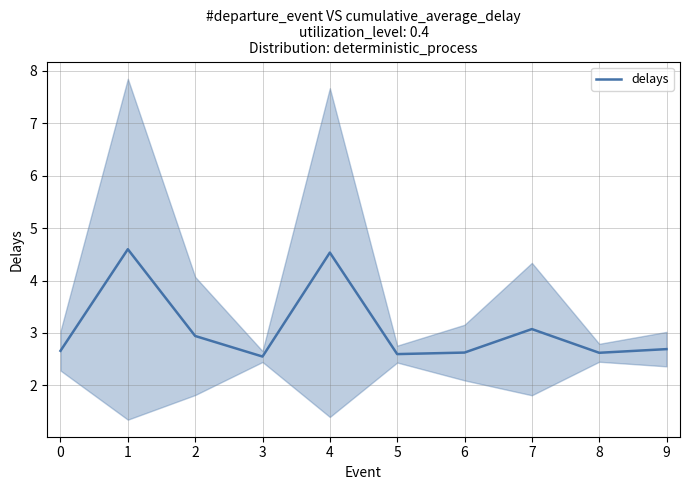

Rank the categories by value from highest to lowest.

1, 4, 7, 2, 9, 0, 6, 8, 5, 3